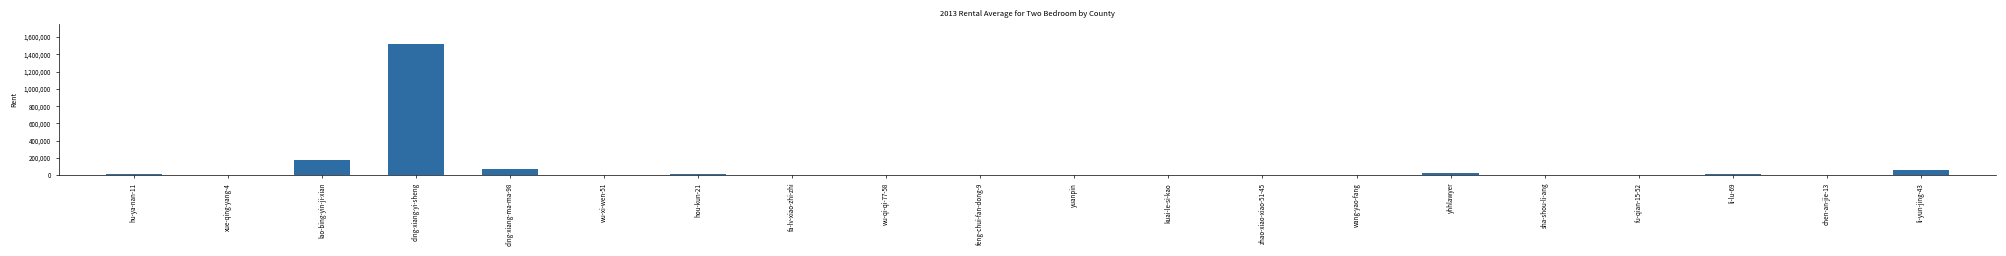

What is the sum of all values?

1889323